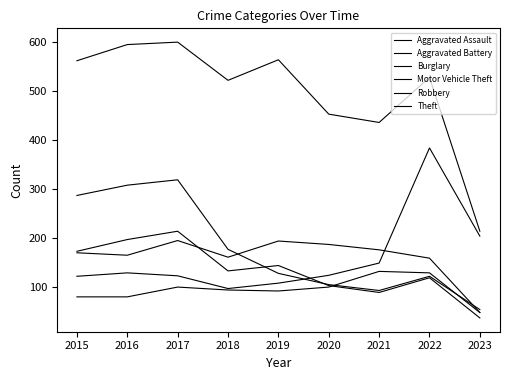

Which series has the largest range (max minus min)?

Theft